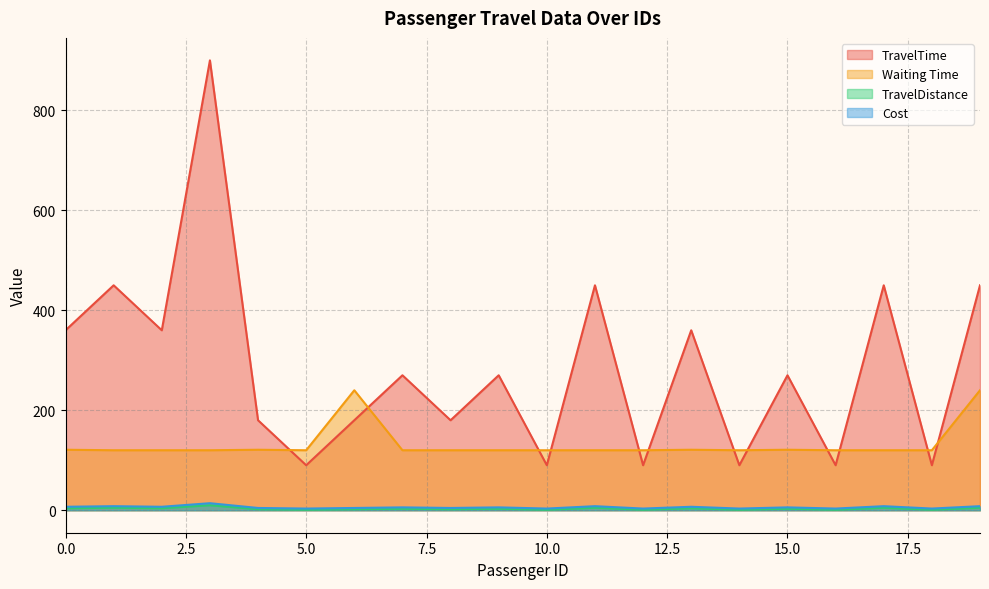

Reading left to right, list all the values displayed in this chart.

TravelTime: 0=6.9	1=8.1	2=6.9	3=14.1	4=4.5	5=3.3	6=4.5	7=5.7	8=4.5	9=5.7	10=3.3	11=8.1	12=3.3	13=6.9	14=3.3	15=5.7	16=3.3	17=8.1	18=3.3	19=8.1
Waiting Time: 0=121.0	1=120.0	2=120.0	3=120.0	4=121.0	5=120.0	6=240.0	7=120.0	8=120.0	9=120.0	10=120.0	11=120.0	12=120.0	13=121.0	14=120.0	15=121.0	16=120.0	17=120.0	18=120.0	19=240.0
TravelDistance: 0=4.0	1=5.0	2=4.0	3=10.0	4=2.0	5=1.0	6=2.0	7=3.0	8=2.0	9=3.0	10=1.0	11=5.0	12=1.0	13=4.0	14=1.0	15=3.0	16=1.0	17=5.0	18=1.0	19=5.0
Cost: 0=360.0	1=450.0	2=360.0	3=900.0	4=180.0	5=90.0	6=180.0	7=270.0	8=180.0	9=270.0	10=90.0	11=450.0	12=90.0	13=360.0	14=90.0	15=270.0	16=90.0	17=450.0	18=90.0	19=450.0